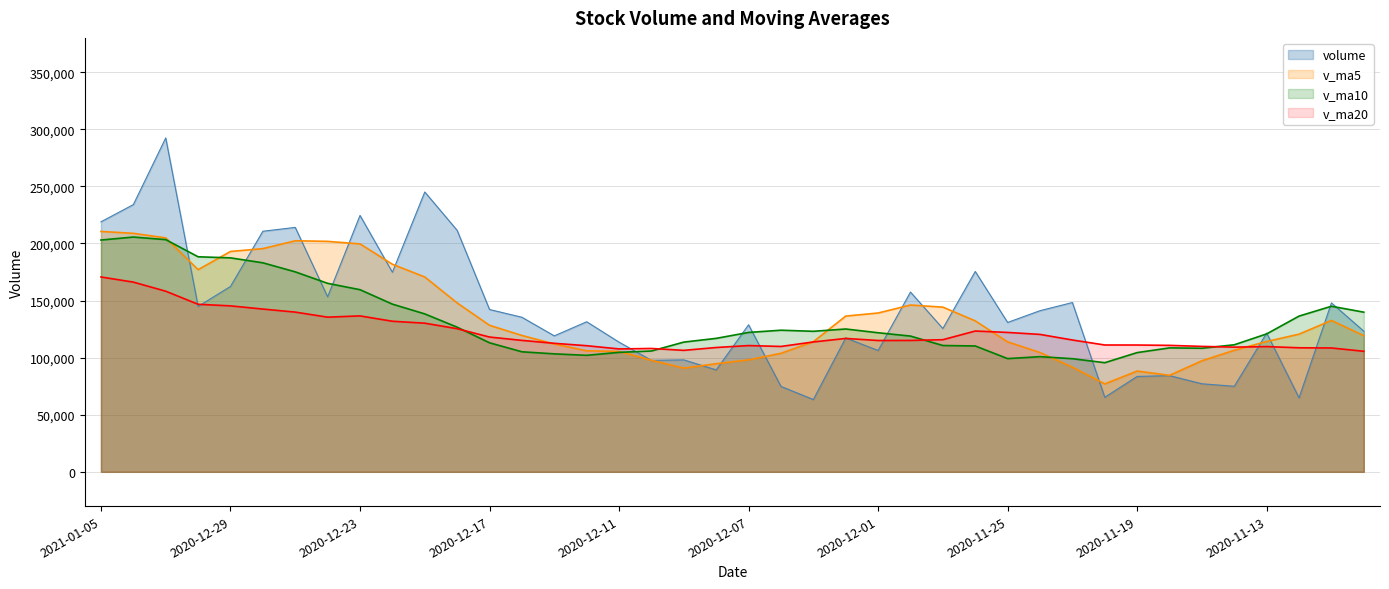

Reading right to left, extract all data points from this chart.

volume: 2020-11-10=123169.4	2020-11-11=147929.7	2020-11-12=64779.7	2020-11-13=121525.8	2020-11-16=74908.8	2020-11-17=77106.9	2020-11-18=84236.6	2020-11-19=83520.6	2020-11-20=65283.2	2020-11-23=148248.9	2020-11-24=141113.9	2020-11-25=130810.6	2020-11-26=175467.2	2020-11-27=125481.9	2020-11-30=157411.2	2020-12-01=106253.3	2020-12-02=117255.2	2020-12-03=63299.1	2020-12-04=74789.2	2020-12-07=128761.9	2020-12-08=89255.4	2020-12-09=98042.8	2020-12-10=97625.6	2020-12-11=113553.9	2020-12-14=131417.9	2020-12-15=119062.2	2020-12-16=135354.3	2020-12-17=142142.7	2020-12-18=211454.9	2020-12-21=245059.3	2020-12-22=174777.9	2020-12-23=224532.2	2020-12-24=153263.9	2020-12-25=214042.3	2020-12-28=210675.3	2020-12-29=162347.0	2020-12-30=144848.6	2020-12-31=292393.2	2021-01-04=234005.7	2021-01-05=218944.8
v_ma5: 2020-11-10=119218.0	2020-11-11=132578.2	2020-11-12=120562.5	2020-11-13=114119.0	2020-11-16=106462.7	2020-11-17=97250.2	2020-11-18=84511.6	2020-11-19=88259.7	2020-11-20=77011.2	2020-11-23=91679.2	2020-11-24=104480.6	2020-11-25=113795.4	2020-11-26=132184.8	2020-11-27=144224.5	2020-11-30=146056.9	2020-12-01=139084.8	2020-12-02=136373.7	2020-12-03=113940.1	2020-12-04=103801.6	2020-12-07=98071.7	2020-12-08=94672.1	2020-12-09=90829.7	2020-12-10=97695.0	2020-12-11=105447.9	2020-12-14=105979.1	2020-12-15=111940.5	2020-12-16=119402.8	2020-12-17=128306.2	2020-12-18=147886.4	2020-12-21=170614.7	2020-12-22=181757.8	2020-12-23=199593.4	2020-12-24=201817.6	2020-12-25=202335.1	2020-12-28=195458.3	2020-12-29=192972.1	2020-12-30=177035.4	2020-12-31=204861.3	2021-01-04=208854.0	2021-01-05=210507.9
v_ma10: 2020-11-10=139813.3	2020-11-11=144991.0	2020-11-12=136380.1	2020-11-13=120782.3	2020-11-16=111256.7	2020-11-17=108234.1	2020-11-18=108544.9	2020-11-19=104411.1	2020-11-20=95565.1	2020-11-23=99070.9	2020-11-24=100865.4	2020-11-25=99153.5	2020-11-26=110222.2	2020-11-27=110617.9	2020-11-30=118868.1	2020-12-01=121782.7	2020-12-02=125084.6	2020-12-03=123062.4	2020-12-04=124013.0	2020-12-07=122064.3	2020-12-08=116878.5	2020-12-09=113601.7	2020-12-10=105817.6	2020-12-11=104624.8	2020-12-14=102025.4	2020-12-15=103306.3	2020-12-16=105116.2	2020-12-17=113000.6	2020-12-18=126667.2	2020-12-21=138296.9	2020-12-22=146849.2	2020-12-23=159498.1	2020-12-24=165061.9	2020-12-25=175110.8	2020-12-28=183036.5	2020-12-29=187365.0	2020-12-30=188314.4	2020-12-31=203339.5	2021-01-04=205594.5	2021-01-05=202983.1
v_ma20: 2020-11-10=105564.1	2020-11-11=108460.9	2020-11-12=108630.1	2020-11-13=109676.8	2020-11-16=109193.2	2020-11-17=109844.2	2020-11-18=110736.6	2020-11-19=111047.1	2020-11-20=111068.8	2020-11-23=115445.3	2020-11-24=120339.4	2020-11-25=122072.2	2020-11-26=123301.2	2020-11-27=115700.1	2020-11-30=115062.4	2020-12-01=115008.4	2020-12-02=116814.7	2020-12-03=113736.8	2020-12-04=109789.1	2020-12-07=110567.6	2020-12-08=108871.9	2020-12-09=106377.6	2020-12-10=108019.9	2020-12-11=107621.3	2020-12-14=110446.8	2020-12-15=112544.5	2020-12-16=115100.4	2020-12-17=118031.5	2020-12-18=125340.1	2020-12-21=130180.6	2020-12-22=131863.8	2020-12-23=136549.9	2020-12-24=135439.7	2020-12-25=139867.8	2020-12-28=142531.0	2020-12-29=145335.6	2020-12-30=146715.3	2020-12-31=158170.0	2021-01-04=166130.9	2021-01-05=170640.0